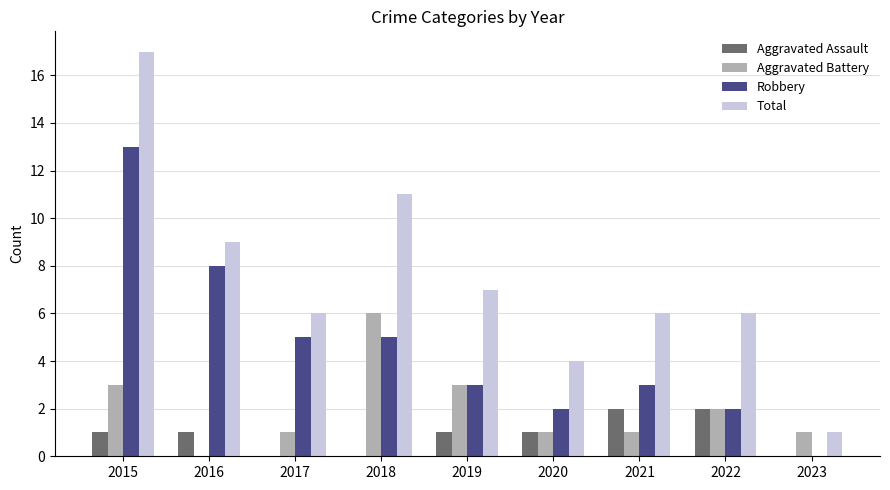

At which label does Robbery reach its peak?

2015